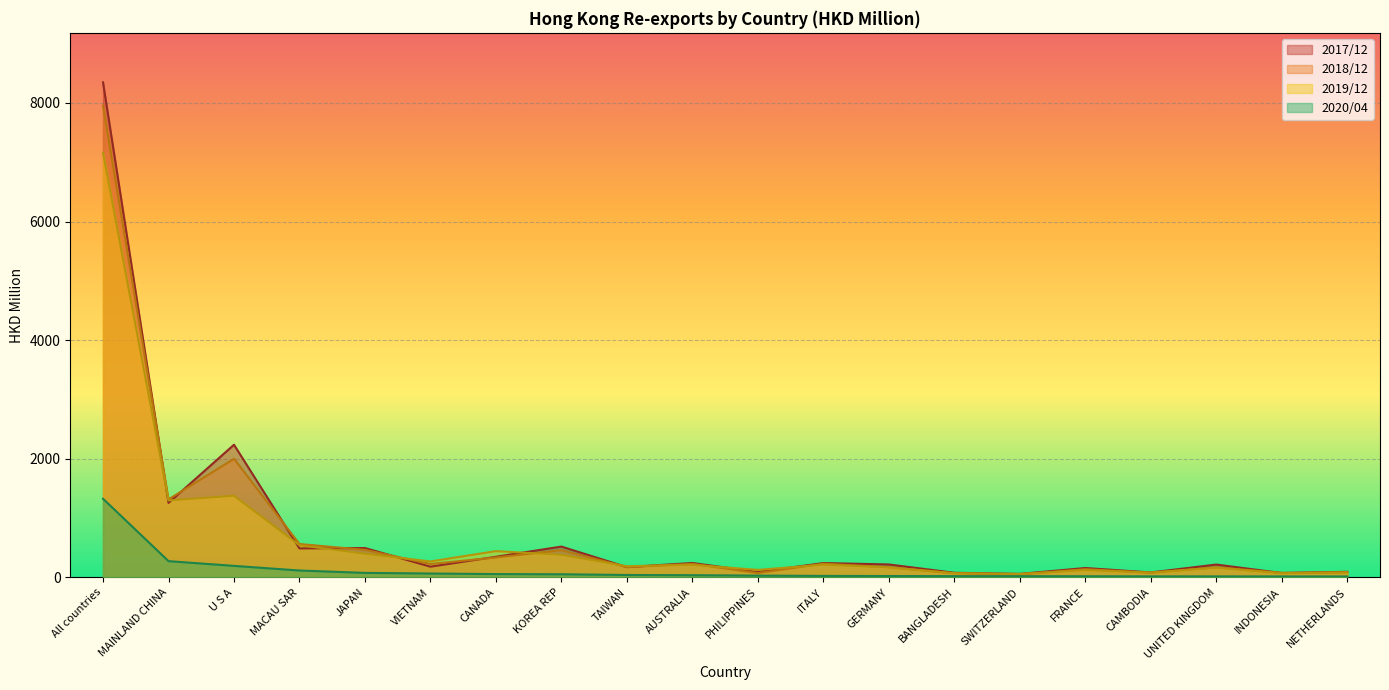

What position from the right is U S A?

18